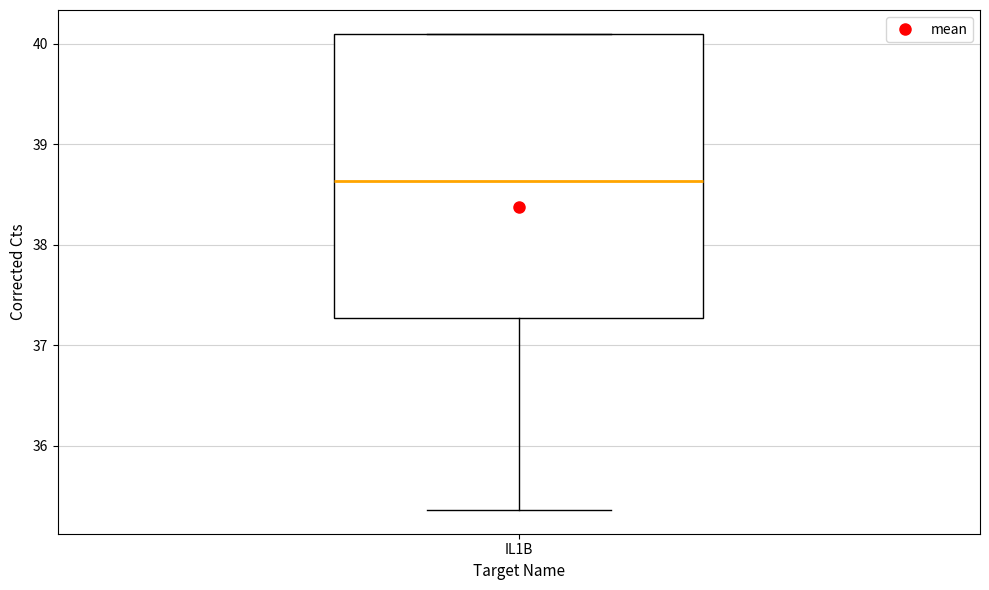

Transcribe this box plot: give where the median line is, the range the box spans, and where the two whiskers end, as read against the y-axis. The values are not printed on the chart, so give them approximately, as read against the axis.

median 38.6, box 37.3 to 40.1, whiskers 35.4 to 40.1